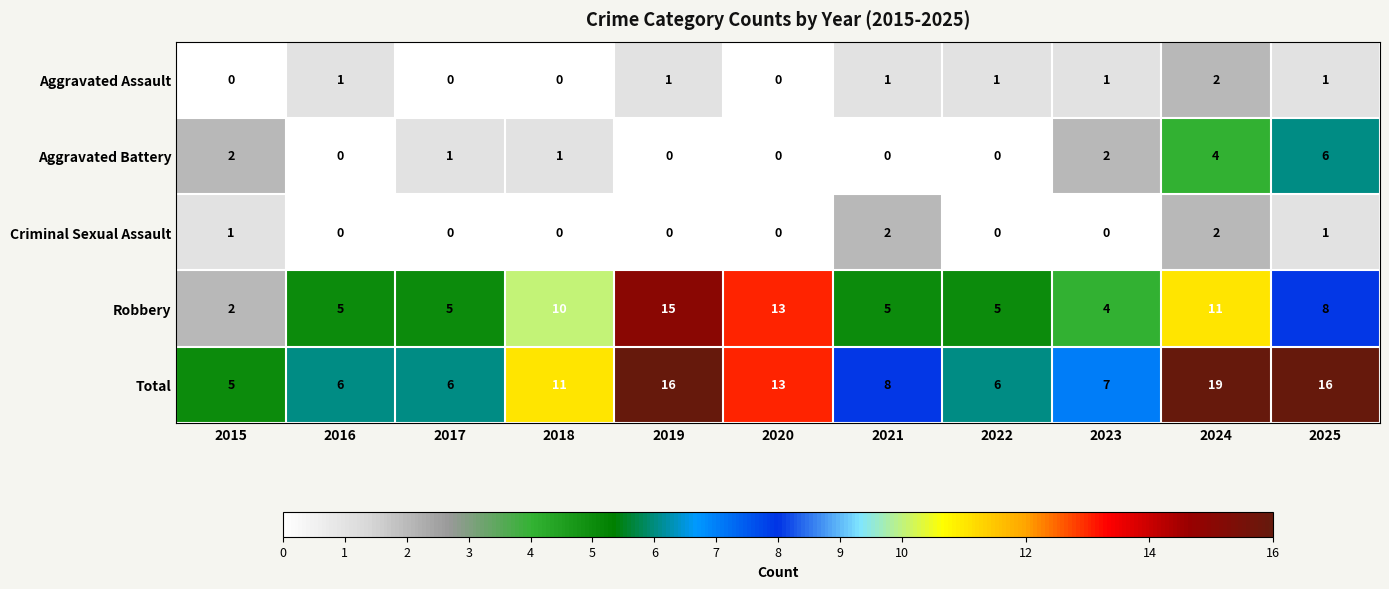

What is the maximum value for Total?

19